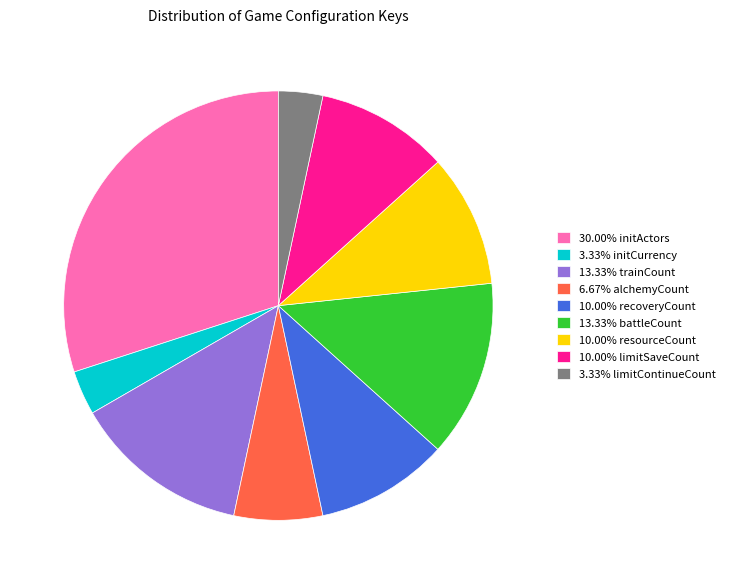

How many segments does this pie chart have?

9